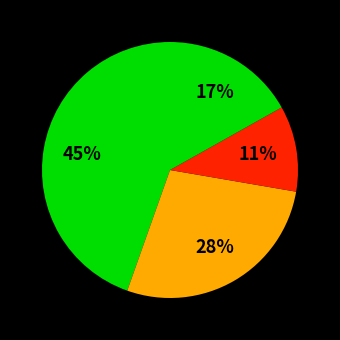

How many slices are in this pie chart?

4